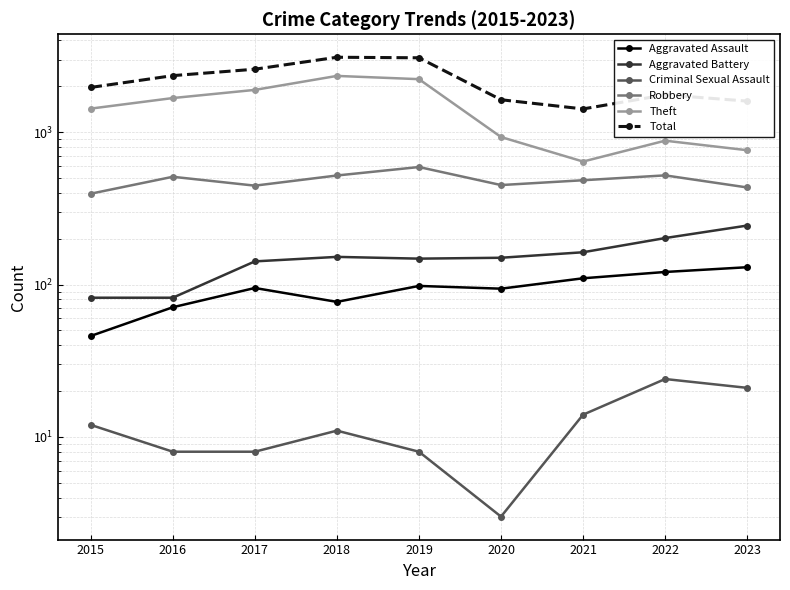

What is the value of the Aggravated Assault point at the 1st from the left?

46